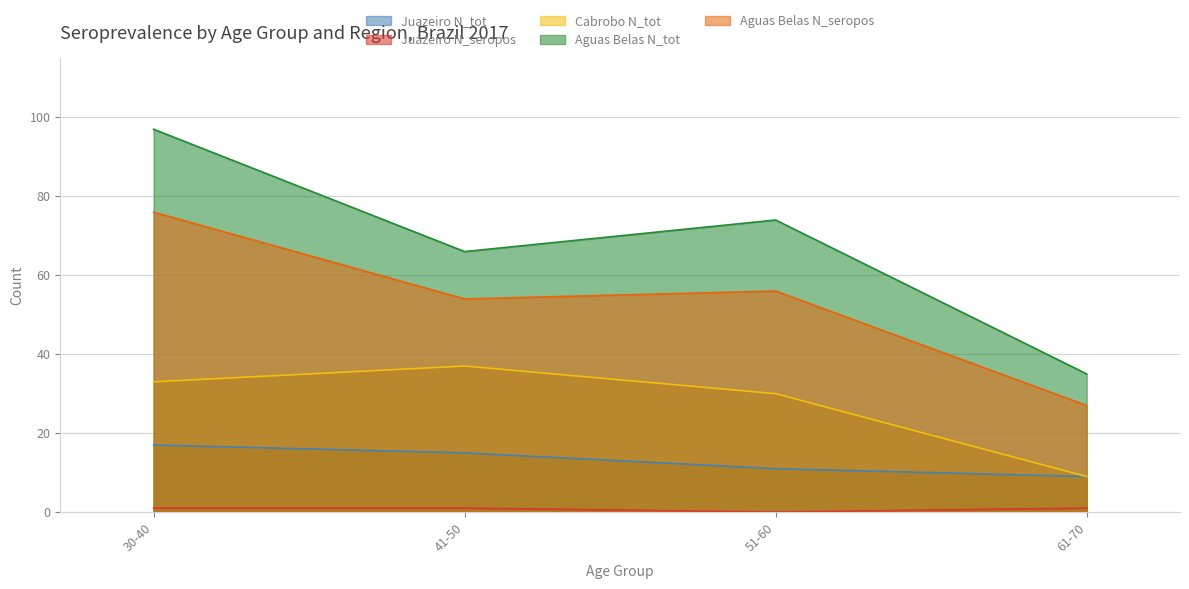

Reading right to left, transcribe all the data shown in this chart.

Juazeiro N_tot: 9	11	15	17
Juazeiro N_seropos: 1	0	1	1
Cabrobo N_tot: 9	30	37	33
Aguas Belas N_tot: 35	74	66	97
Aguas Belas N_seropos: 27	56	54	76